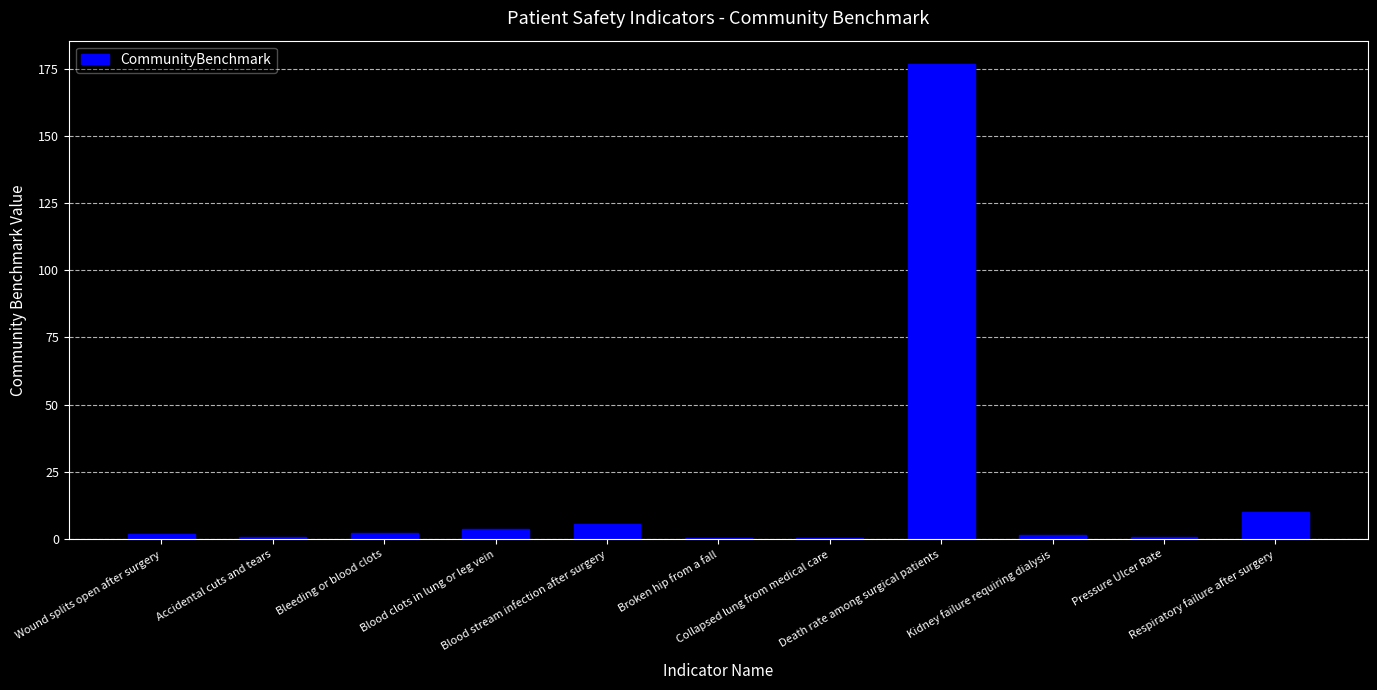

What is the sum of all values?

204.4